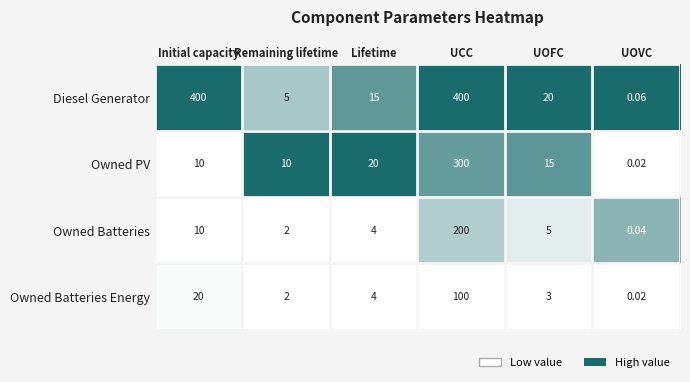

Which series changed the most between UCC and UOFC?

Diesel Generator